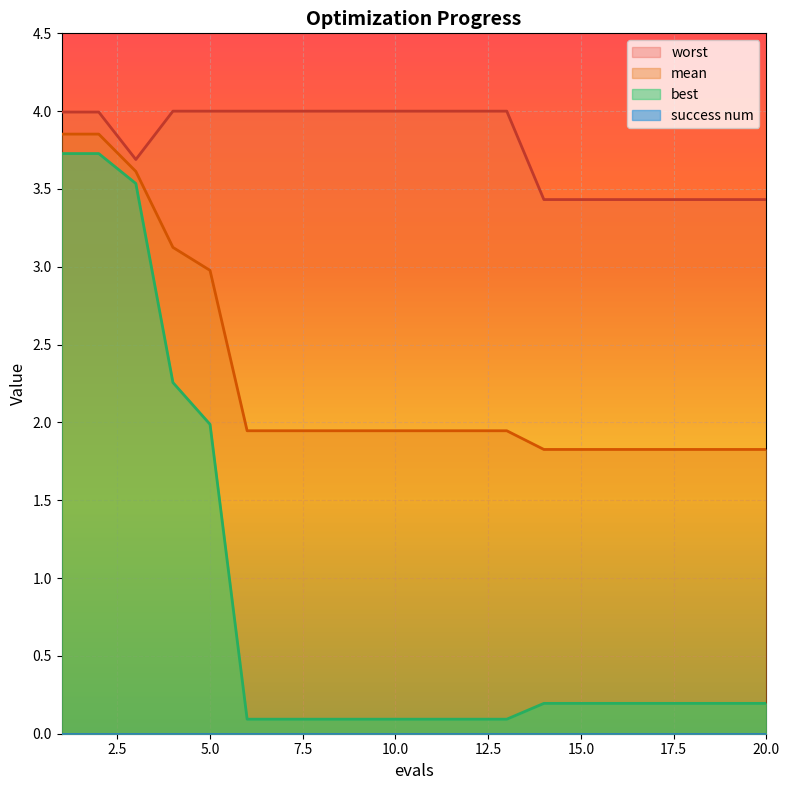

The worst series shows 4.0 at 9. True or false?

True